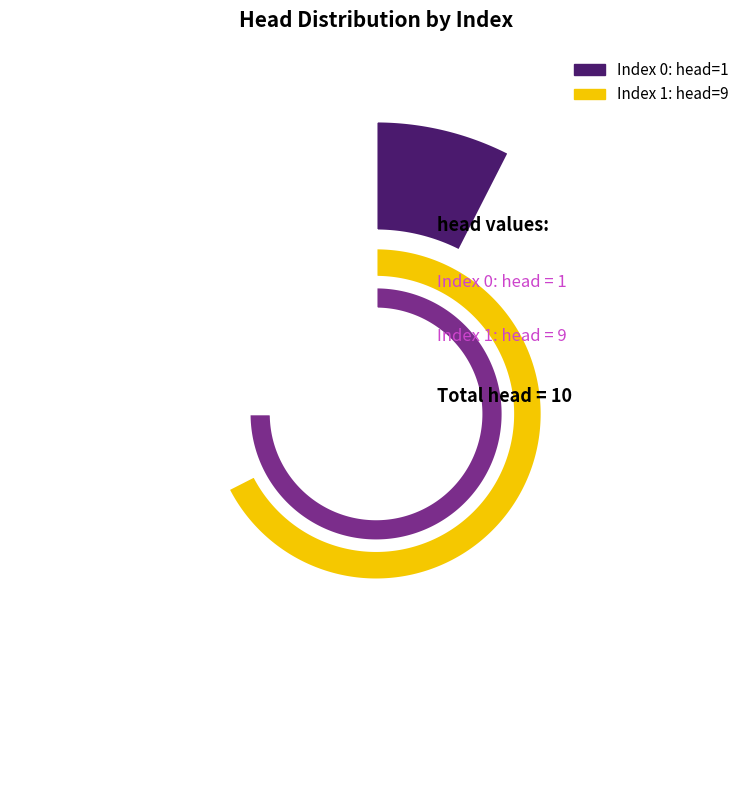

Is the sum of 1 and 0 greater than half?

Yes